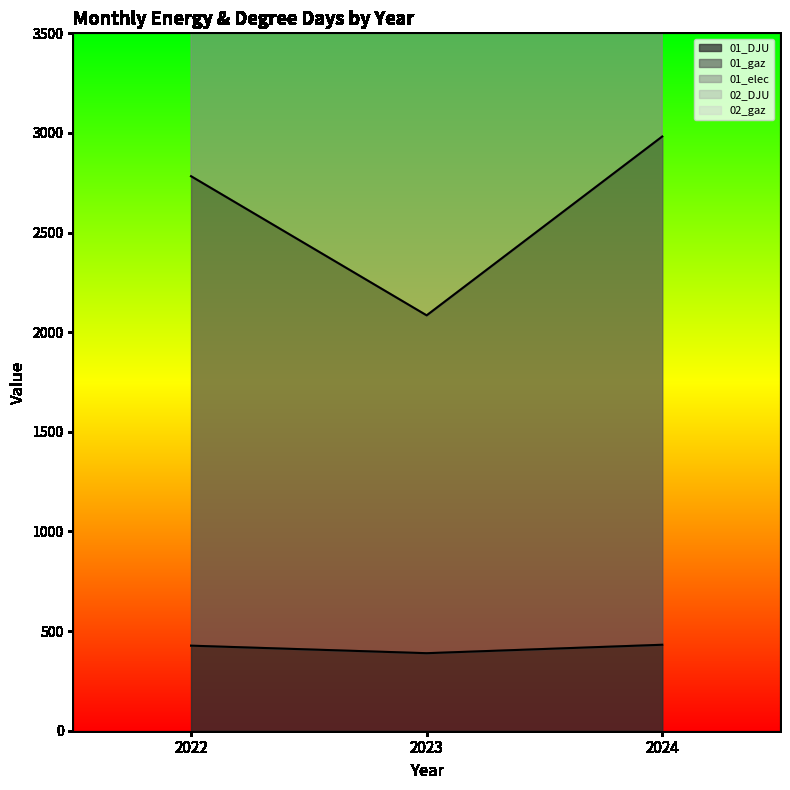

Which series has the largest total across all categories?

01_elec